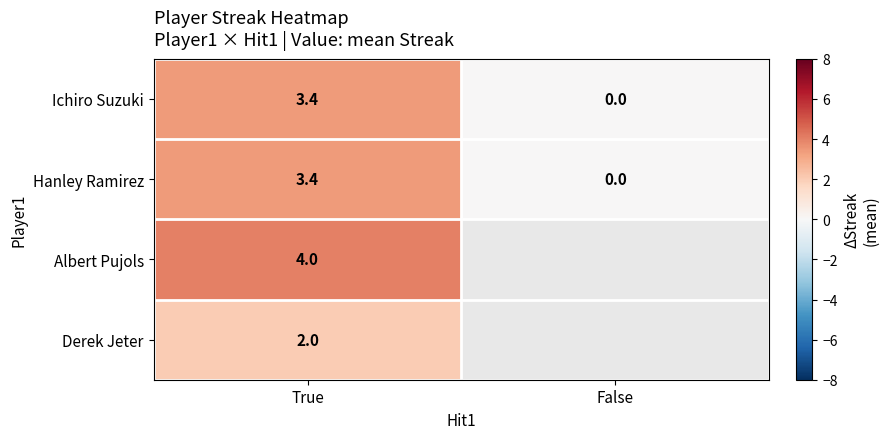

True or false: Hanley Ramirez has a value of 5.9 at True.

False